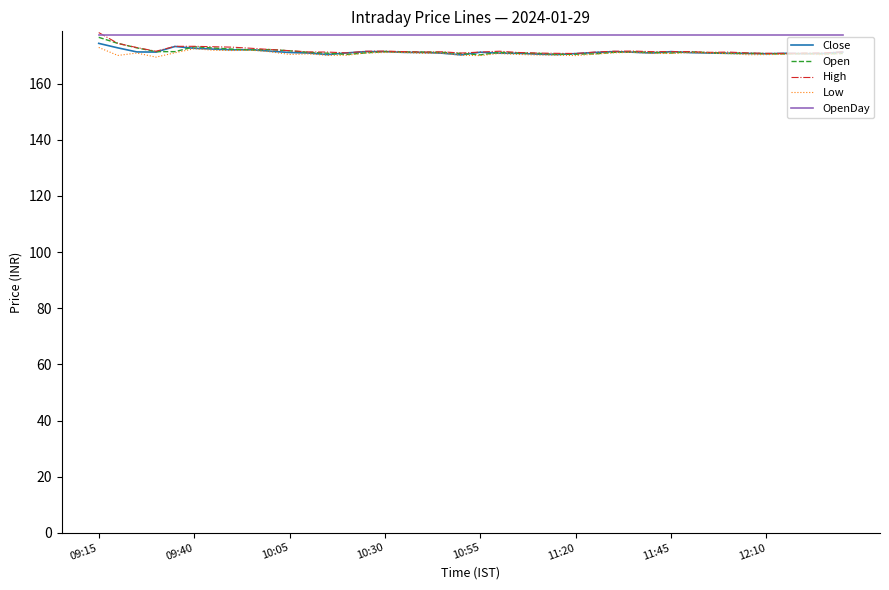

How many lines are shown in the chart?

5